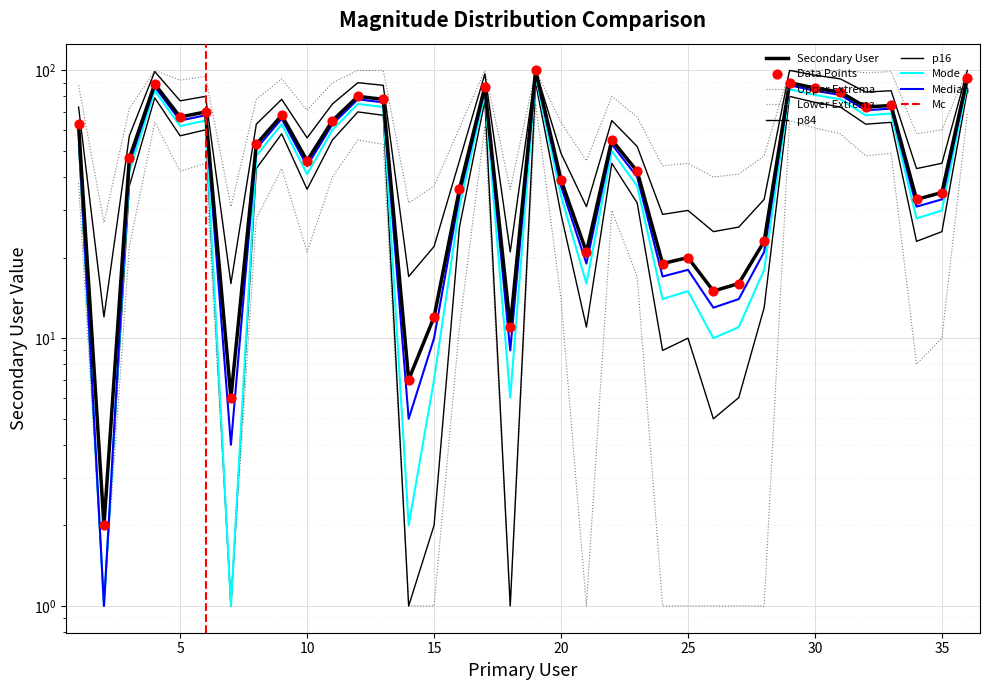

Between 13 and 29, which is larger?

29